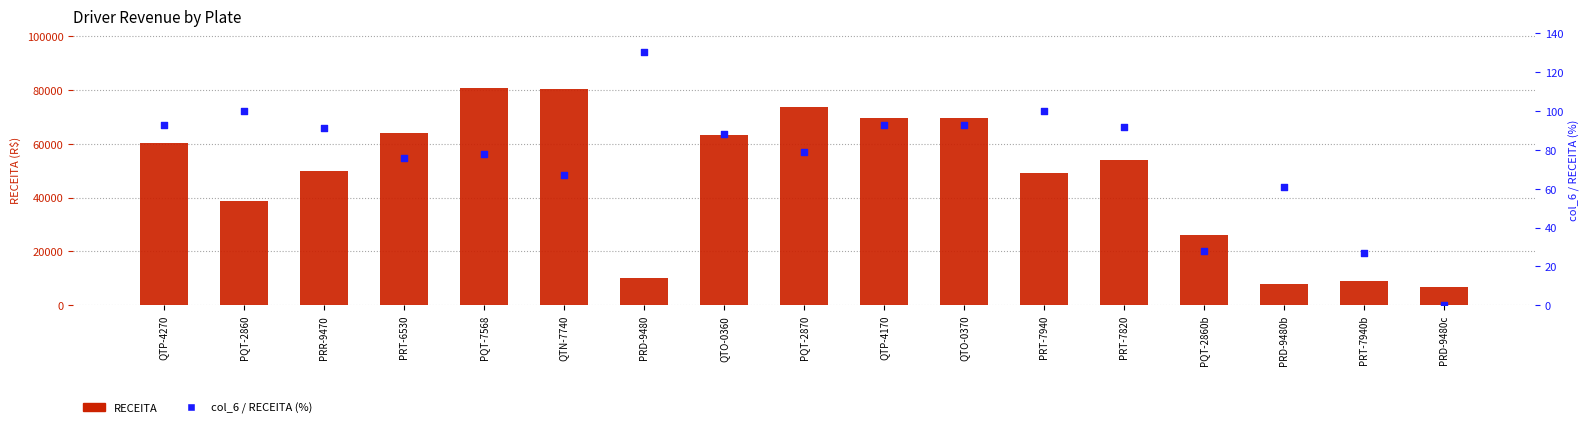

Which series reaches the minimum Y coordinate?

col_6 / RECEITA (%)